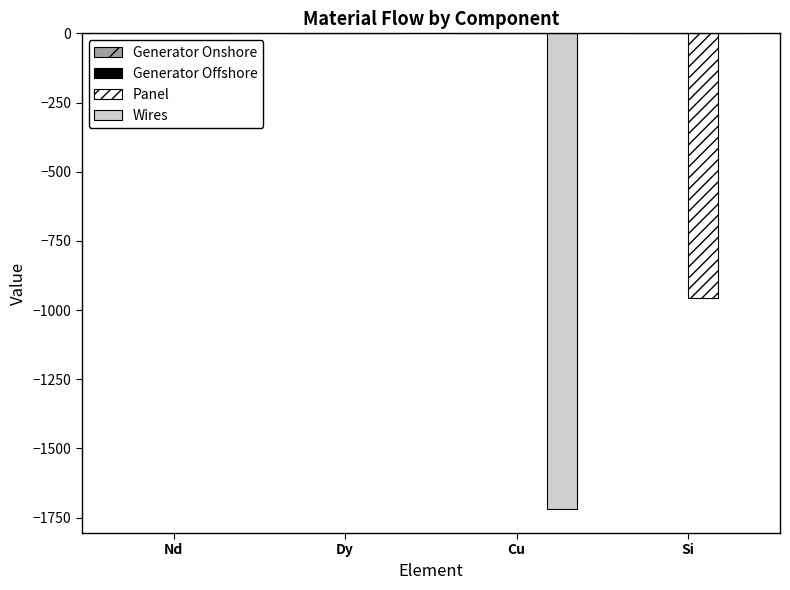

The value of Panel at Si is -957.1. True or false?

True